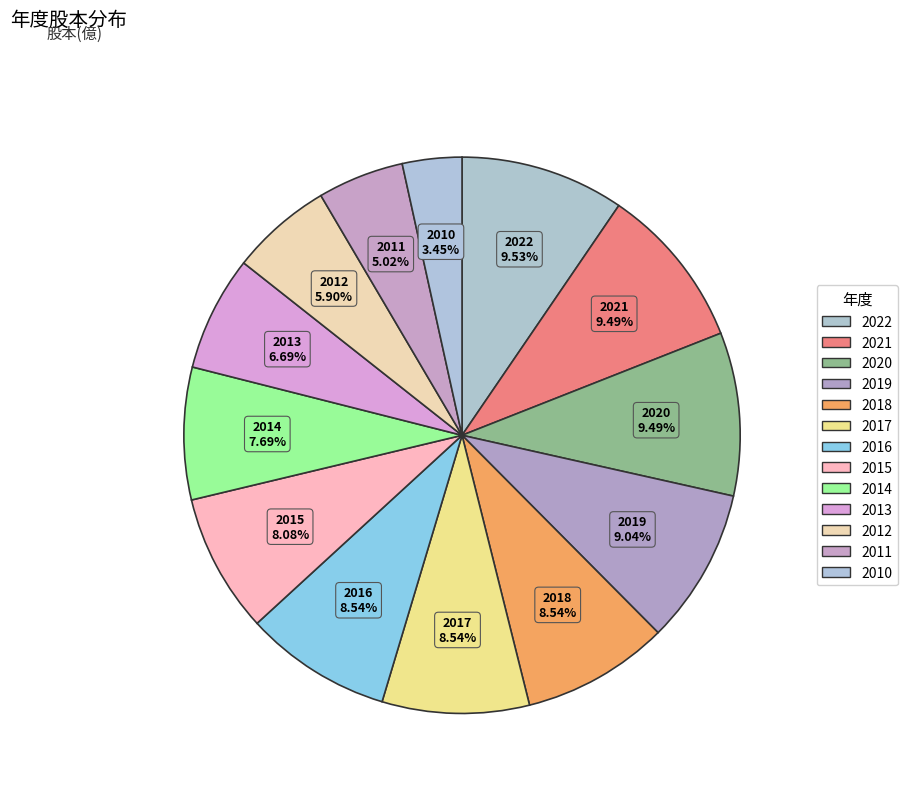

Approximately how many times larger is the value at 2017 compared to 2018?

1.0